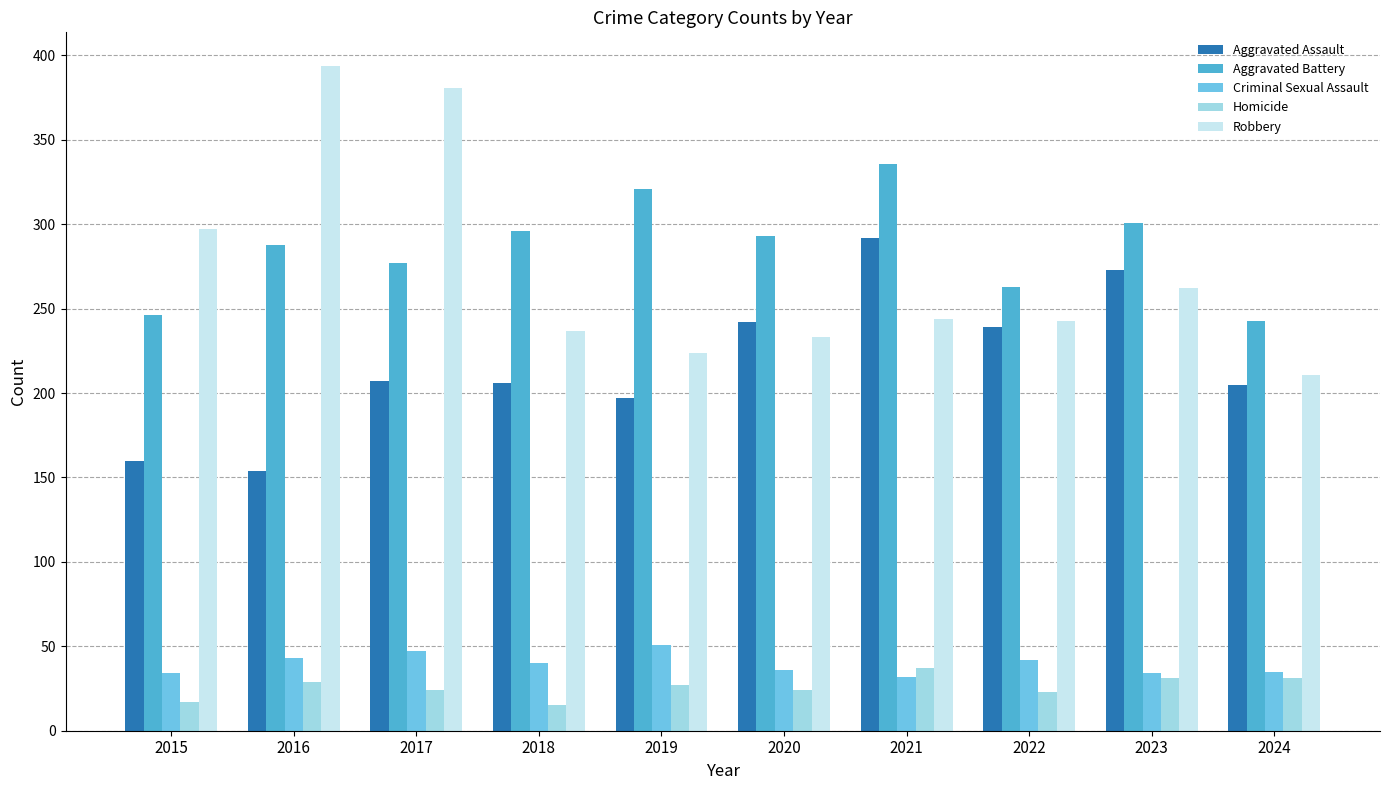

How many data points in Robbery are less than 244?

5